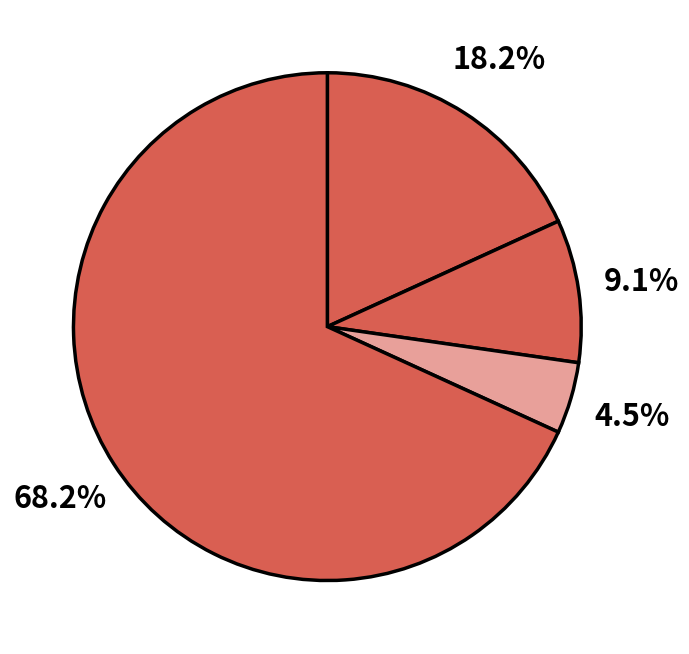

To the nearest percent, what is the difference between the largest and smallest slice percentages?

64%